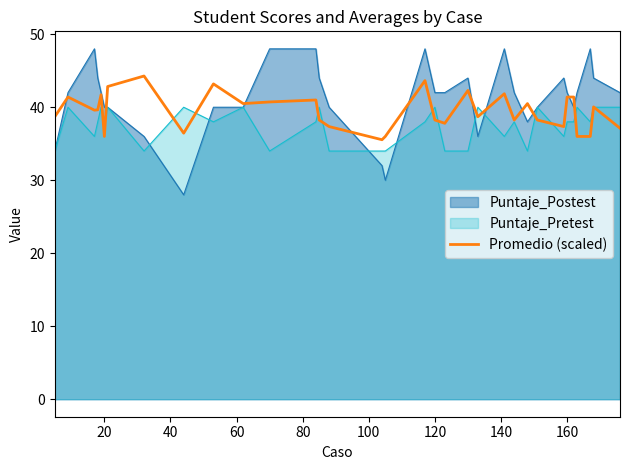

List the series in order of their overall mean, highest first.

Puntaje_Postest, Promedio (scaled), Puntaje_Pretest